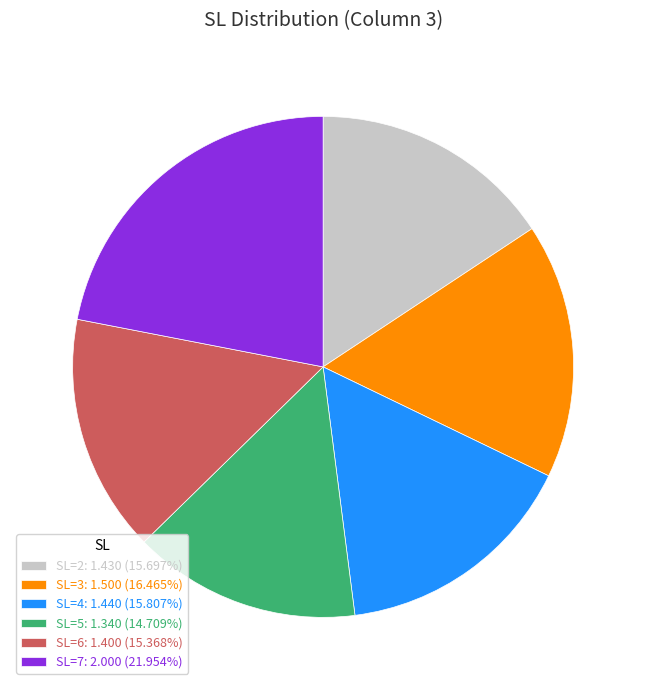

What is the ratio of the value at SL=7: 2.000 (21.954%) to the value at SL=5: 1.340 (14.709%)?

1.5